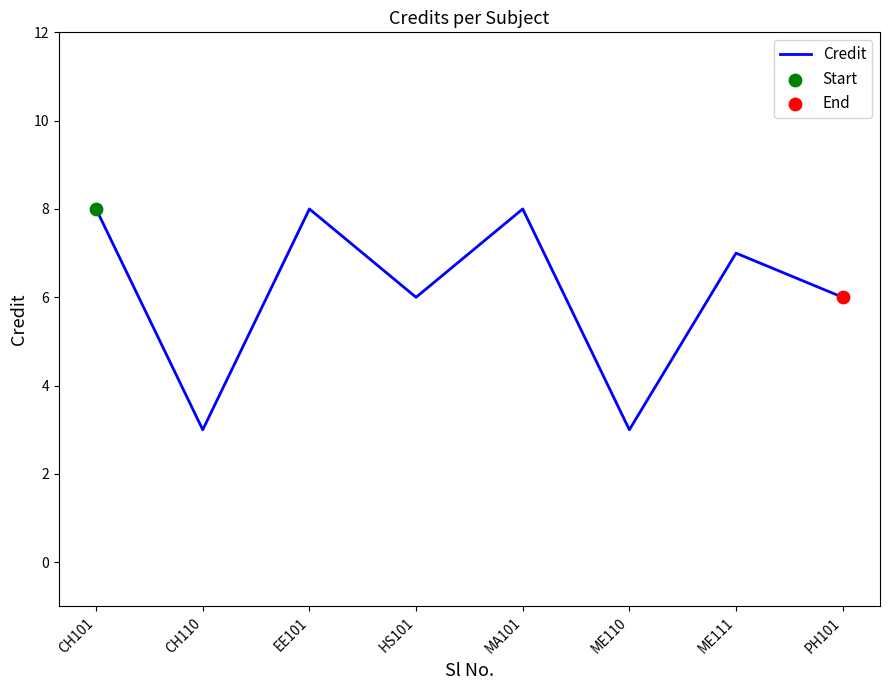

What is the ratio of the value at MA101 to the value at CH110?

2.7